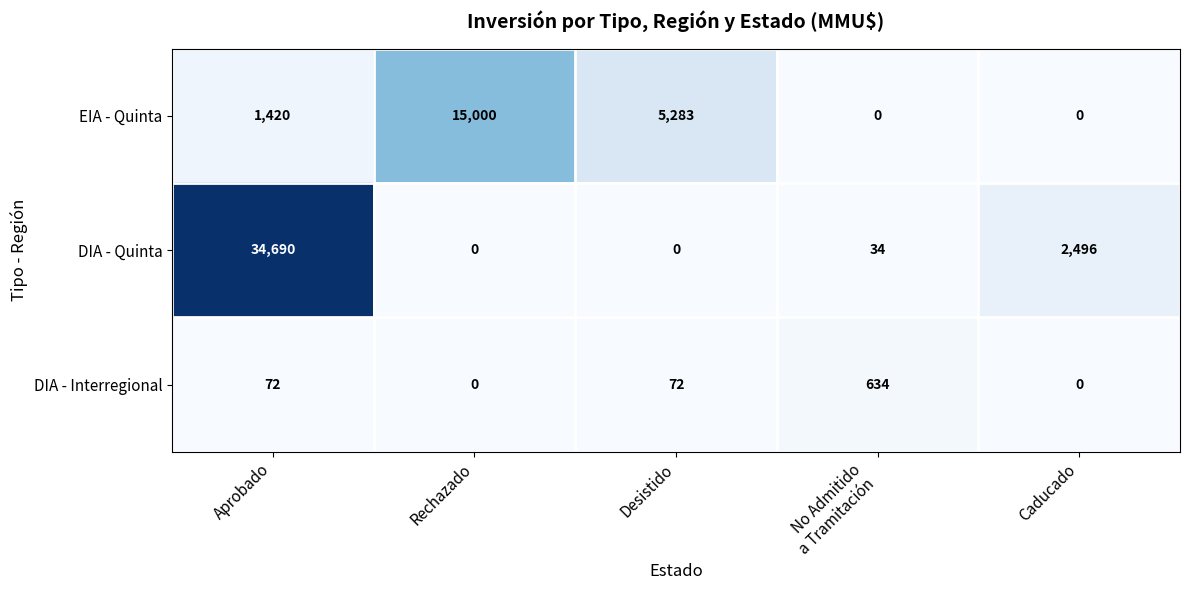

What is the total value across all series at Aprobado?

36182